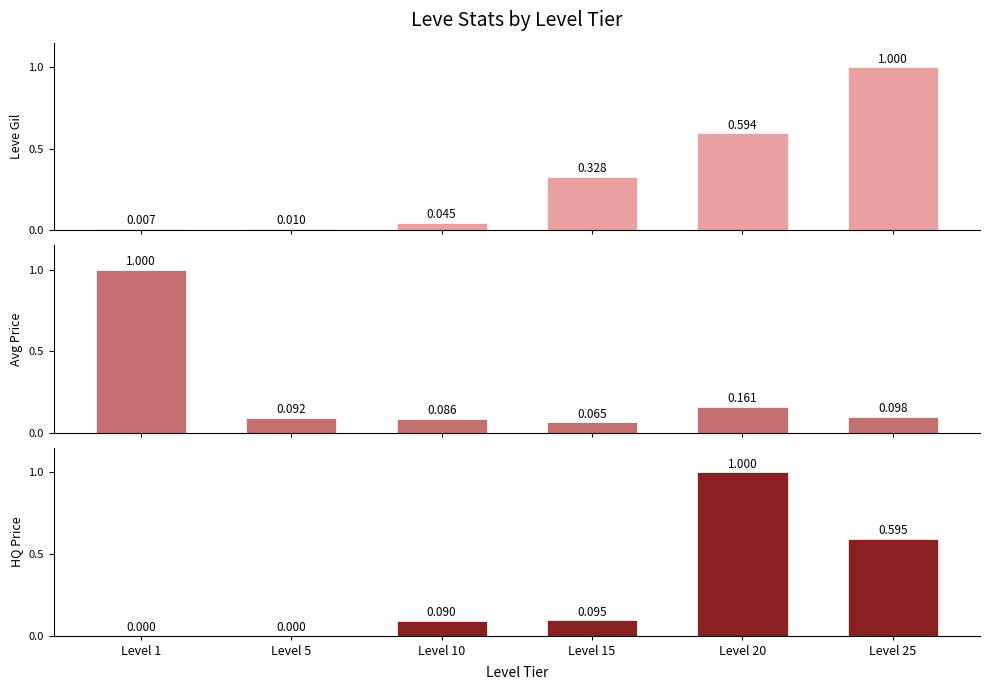

Which has a higher value, Level 5 or Level 1?

Level 5